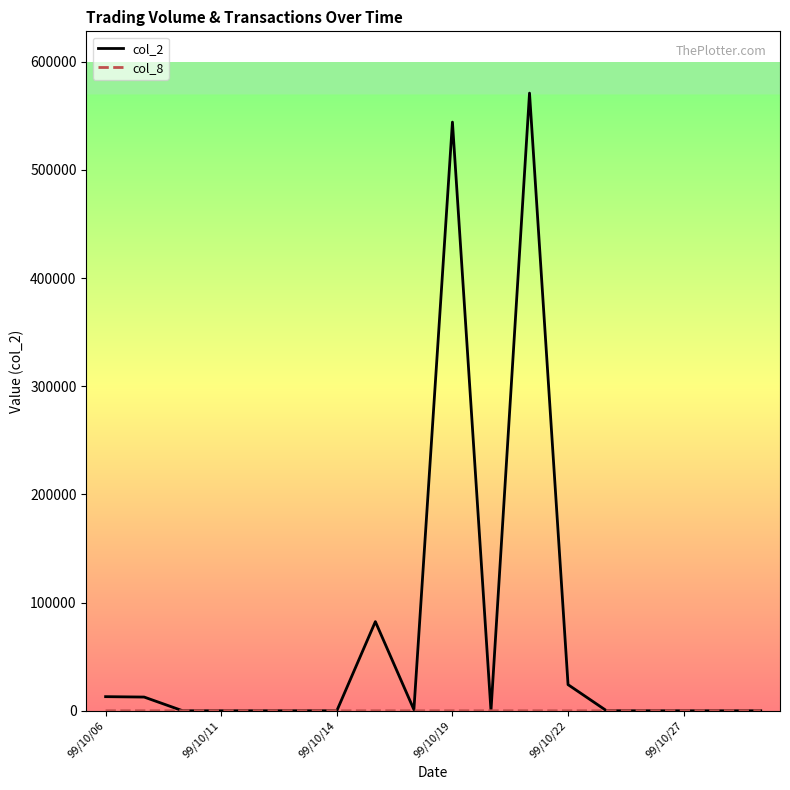

Which series has the largest range (max minus min)?

col_2